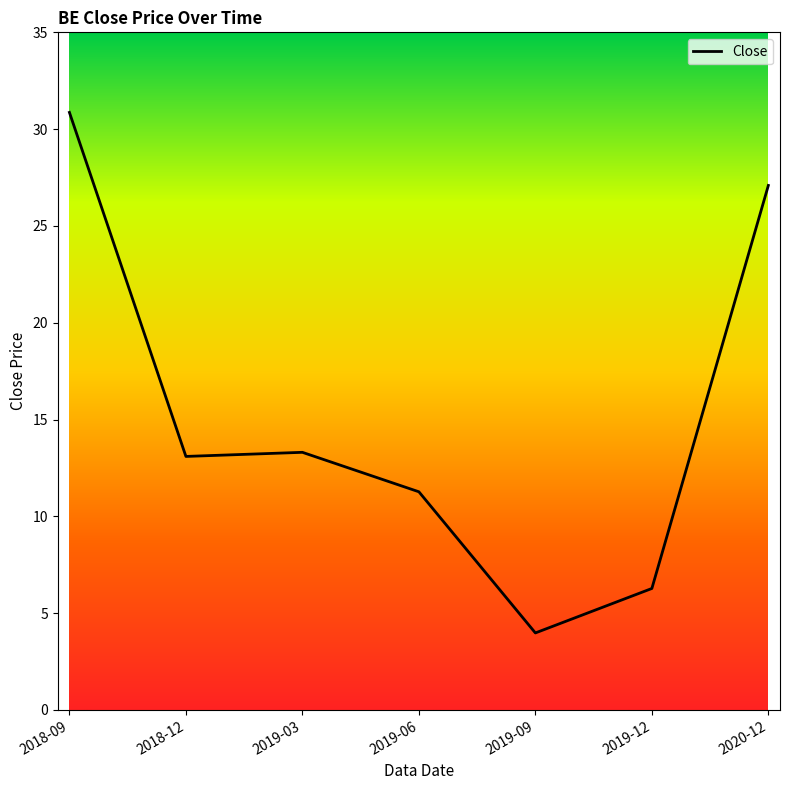

What position from the right is 2018-09?

7